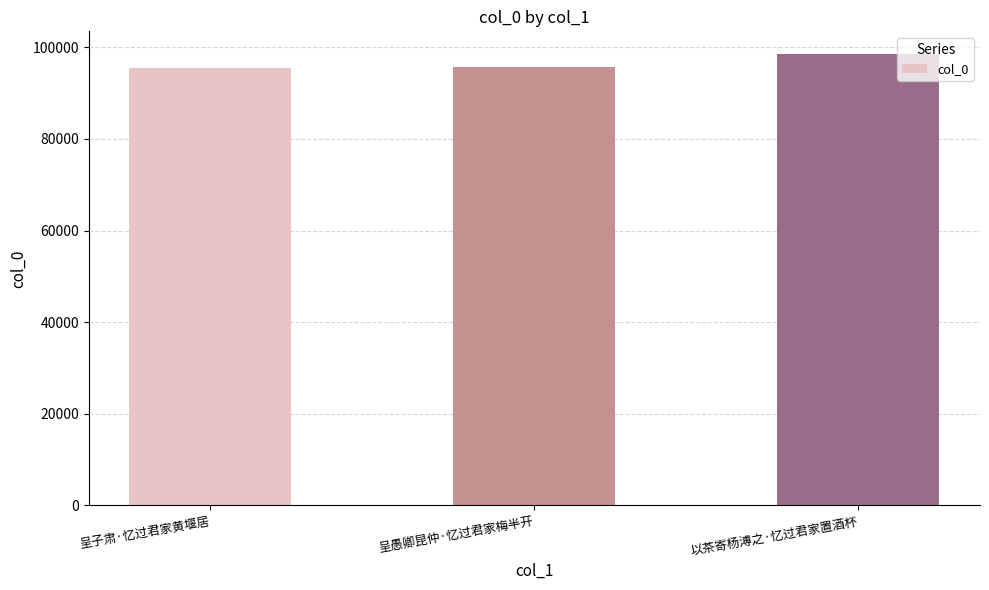

What is the label of the 1st bar from the left?

呈子肃·忆过君家黄堰居